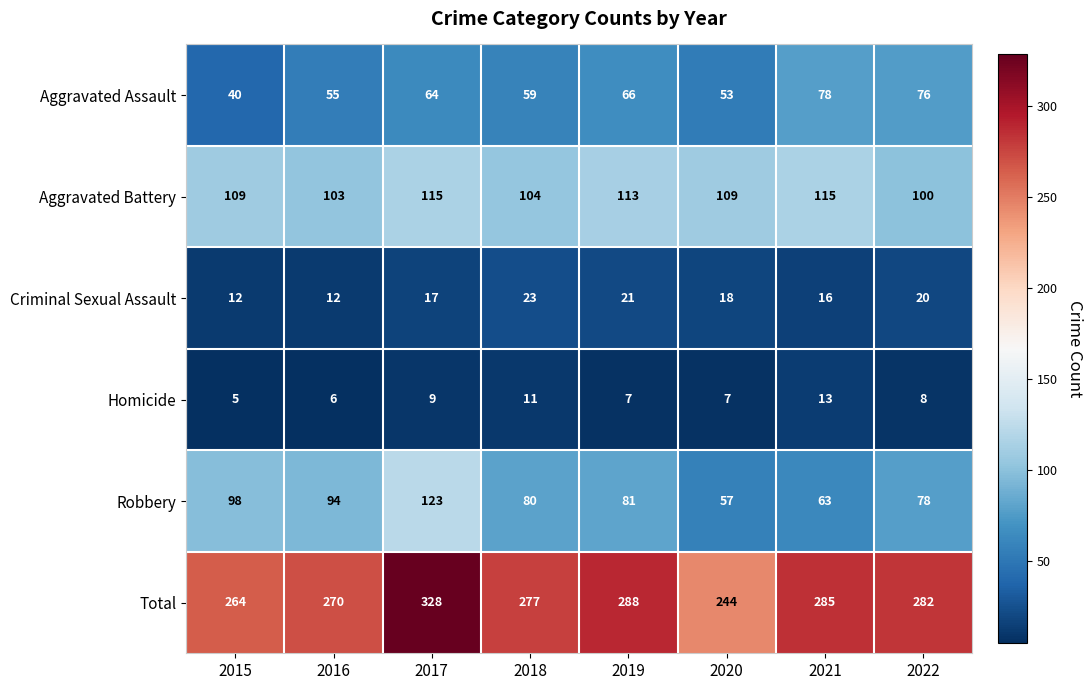

What is the sum of all Aggravated Battery values?

868